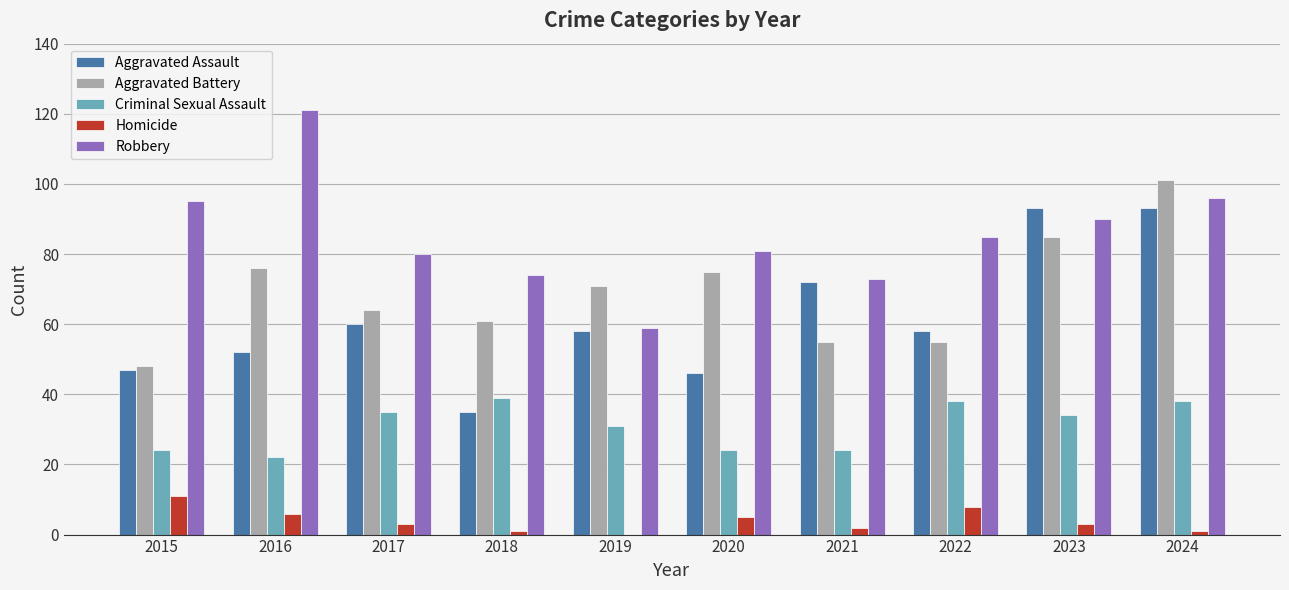

How many categories are shown in the chart?

10